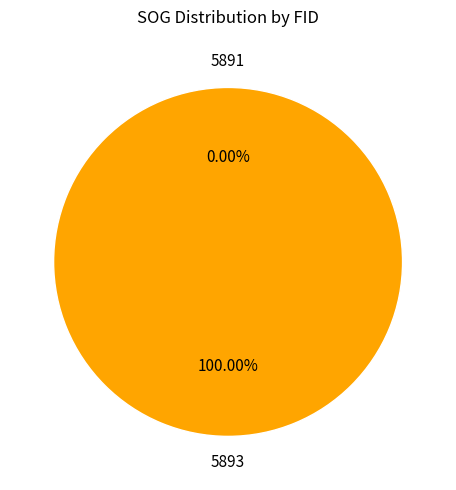

Is 5893 the majority of the pie?

Yes